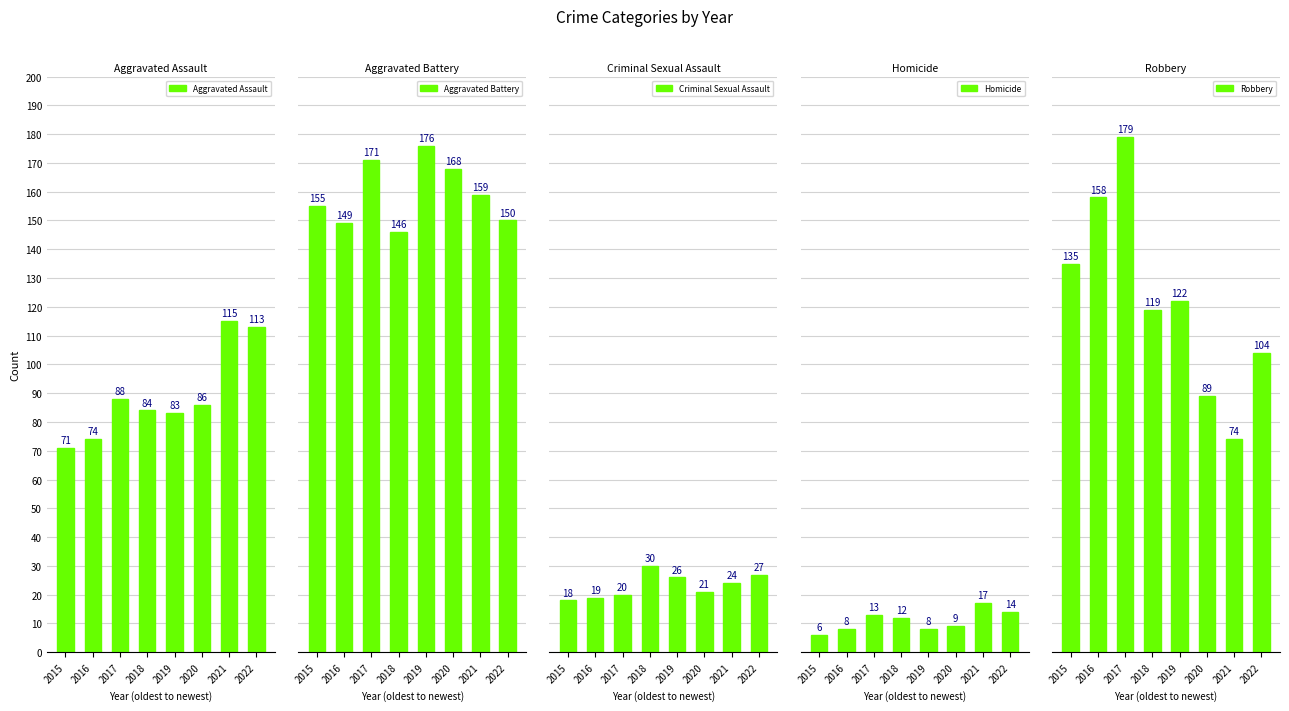

Which series has the widest spread of values?

Robbery